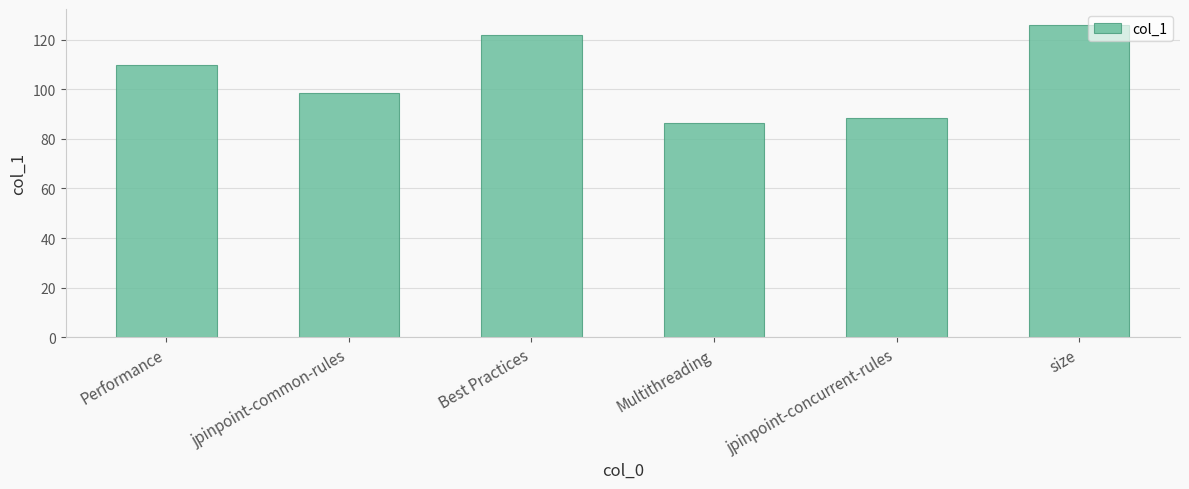

True or false: the data shows 60.8 at jpinpoint-concurrent-rules.

False